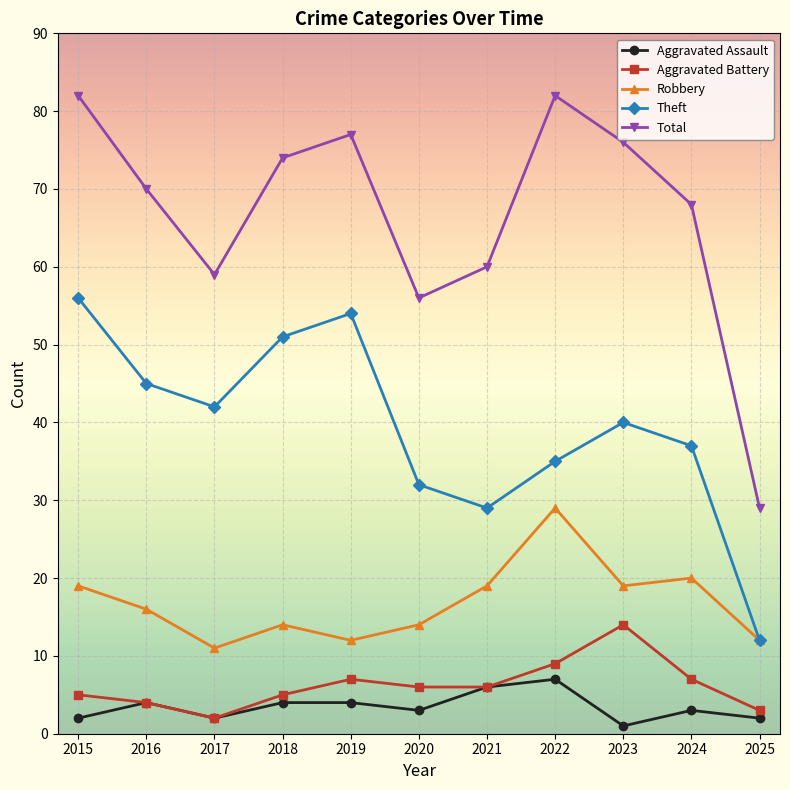

True or false: Total and Robbery cross at least once.

False